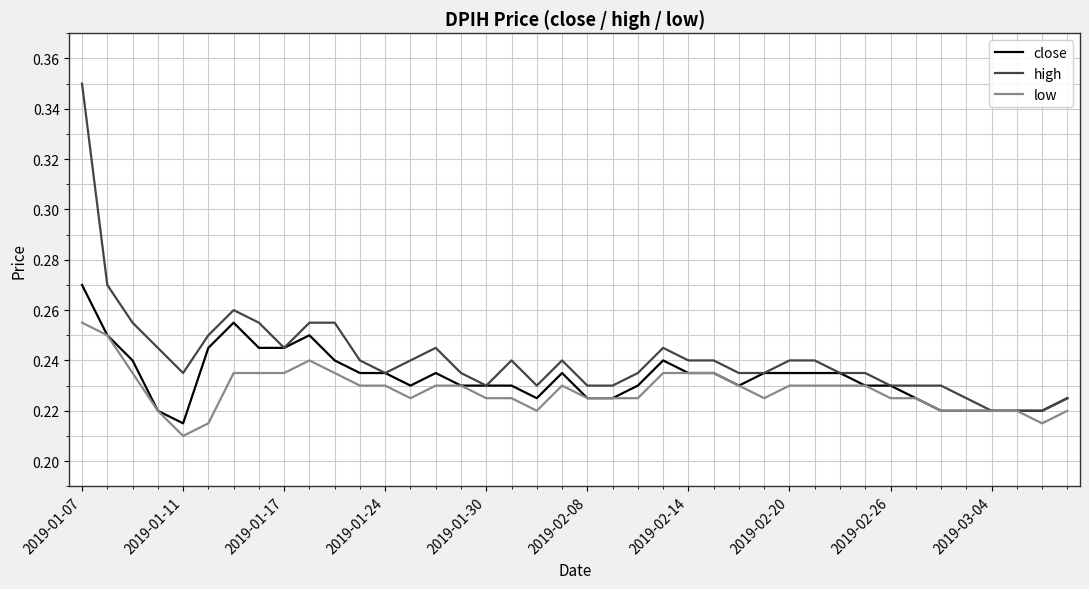

Which series has the largest total across all categories?

high